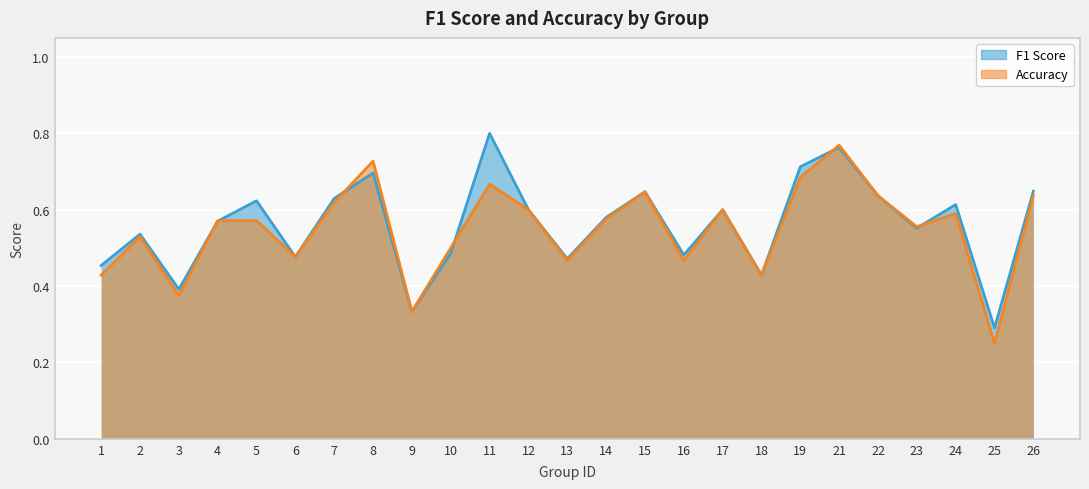

What is the difference between the second highest and second lowest values in the accuracy series?

0.4